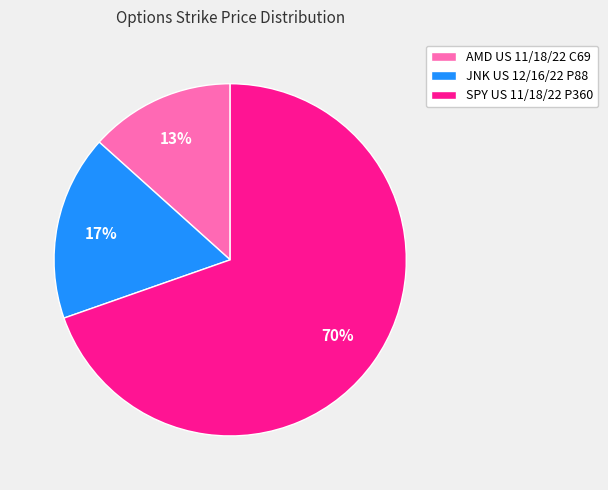

Count the number of slices in the pie.

3